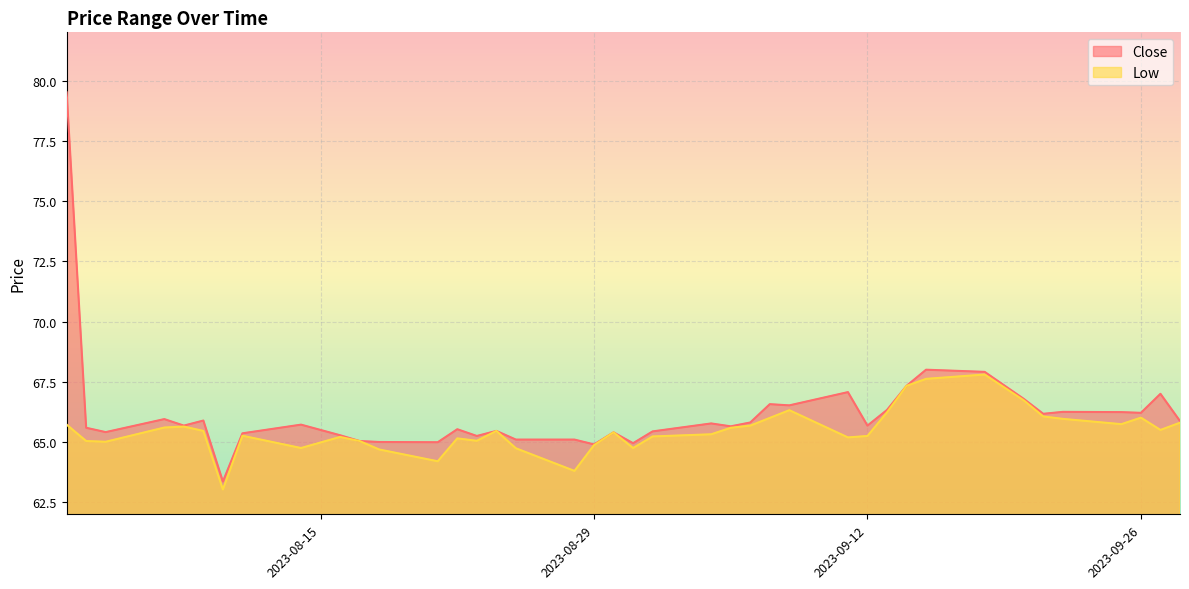

Which label corresponds to the largest value in the chart?

2023-08-02